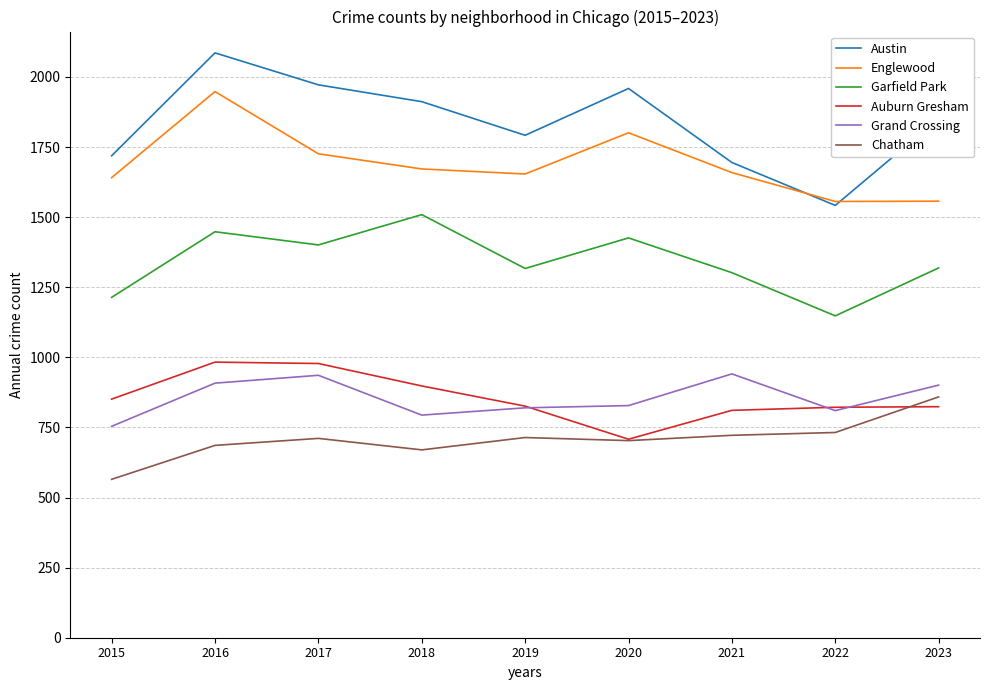

What is the lowest value of the Grand Crossing series?

754